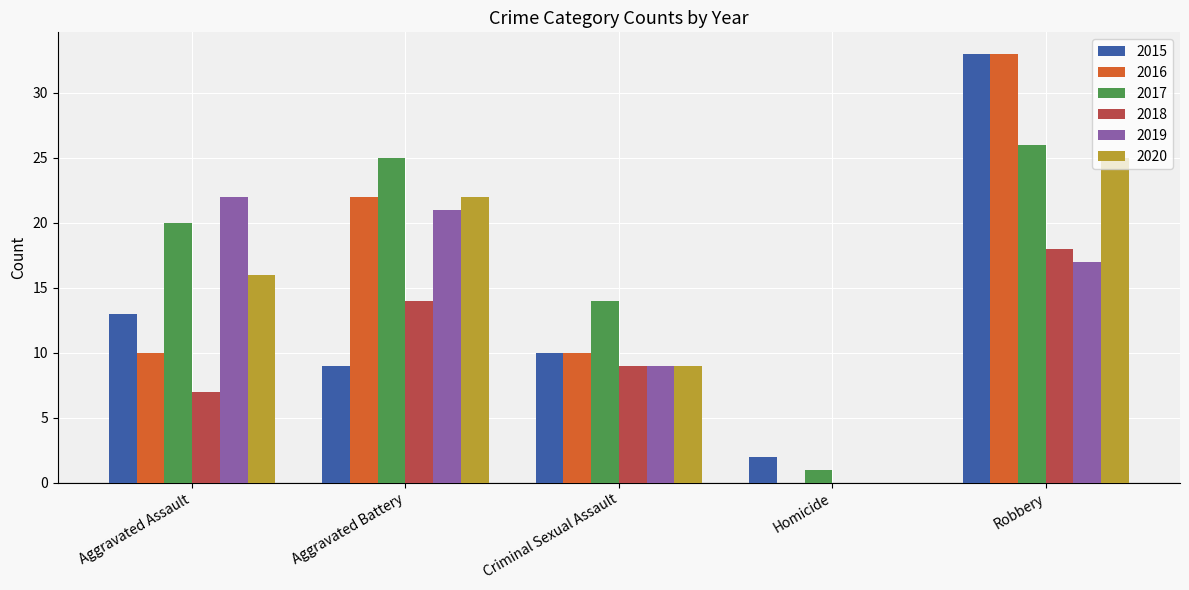

Is it true that 2017 equals 25 at Aggravated Battery?

True